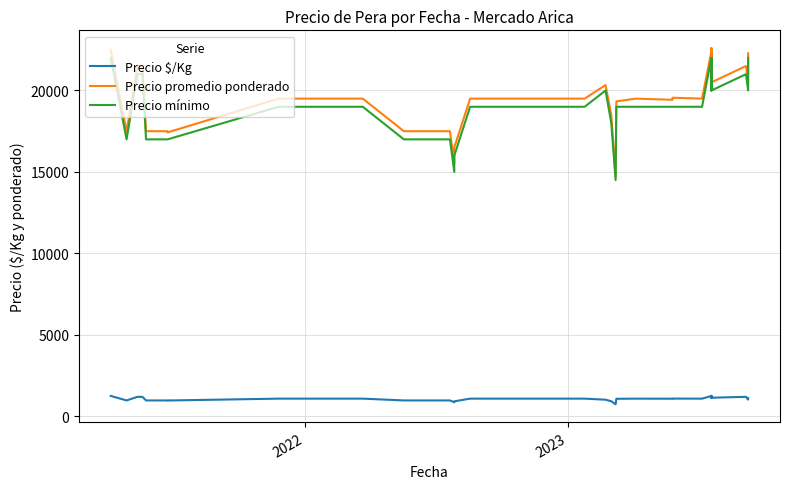

What is the sum of all Precio promedio ponderado values?

767493